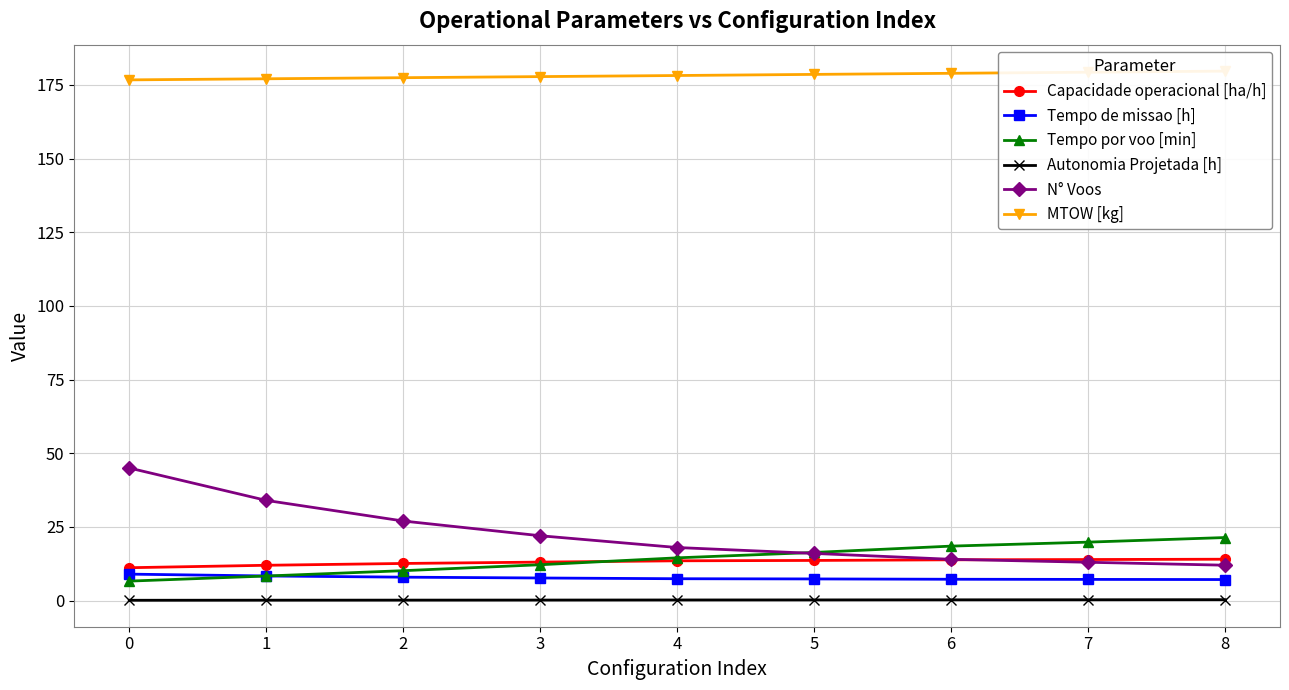

True or false: N° Voos and Autonomia Projetada [h] intersect in this chart.

False